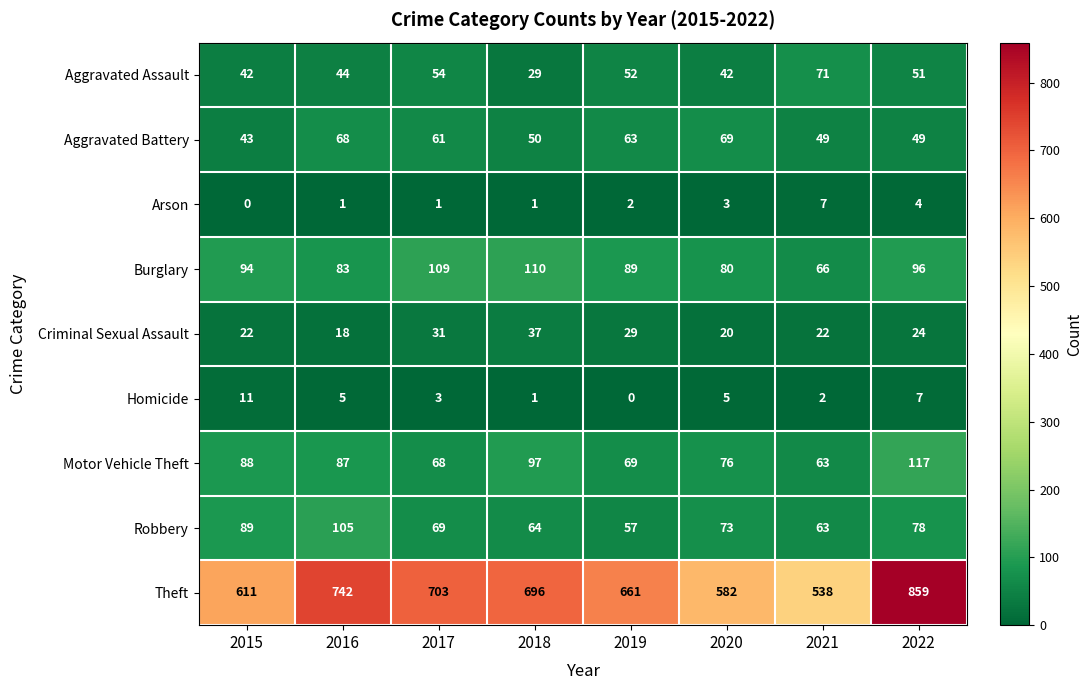

Read the Criminal Sexual Assault value at 2018, to the nearest 10.

40